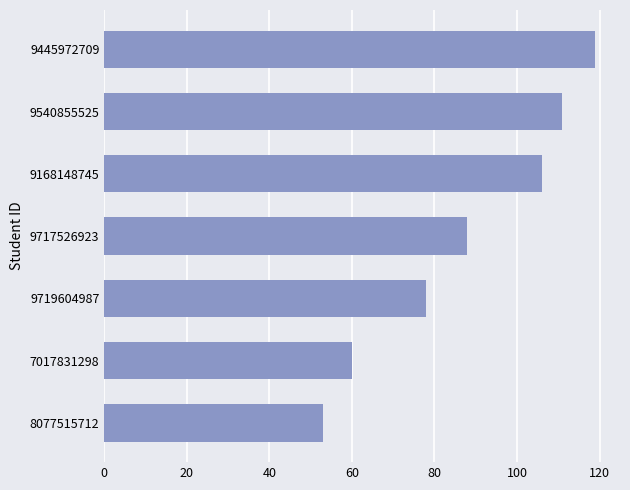

How many values are below 88?

3